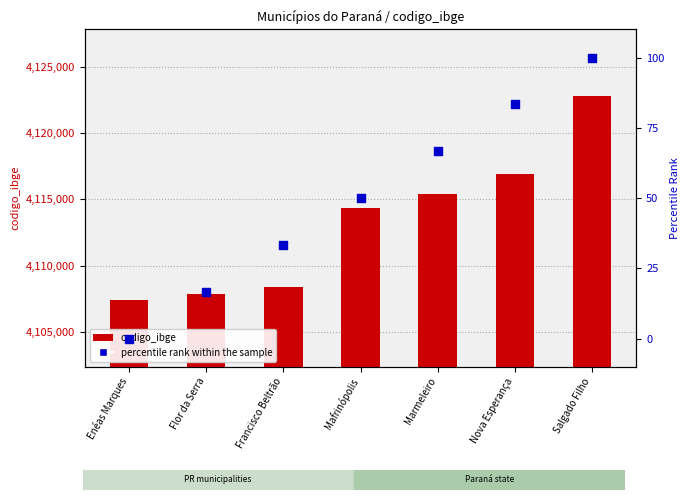

At how many categories does at least one series exceed 113770?

7